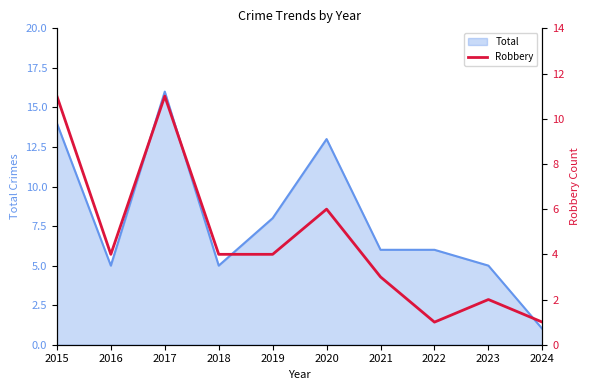

Which category has the lowest value in the Total series?

2024